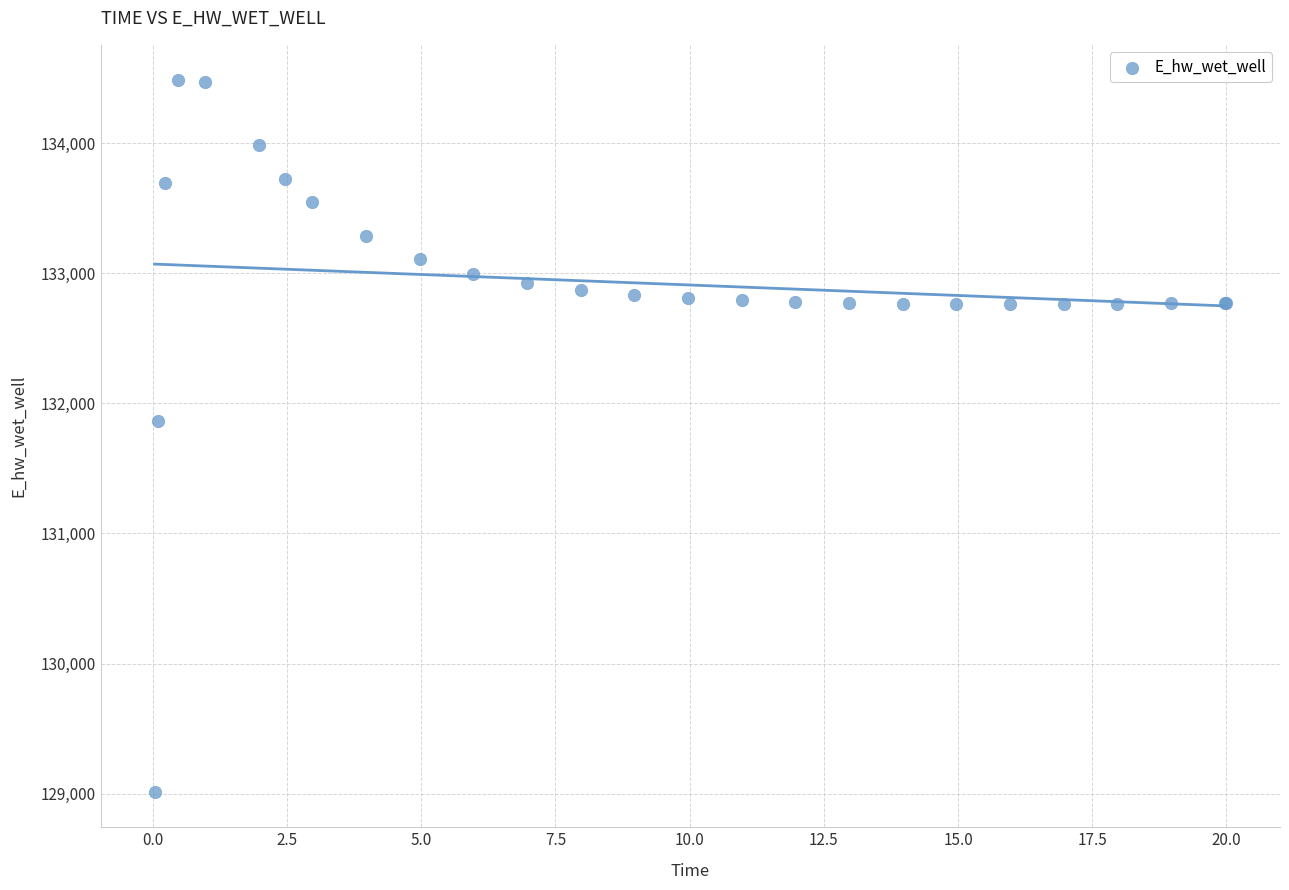

What Y value in the scatter plot is closest to 131748?

131867.0